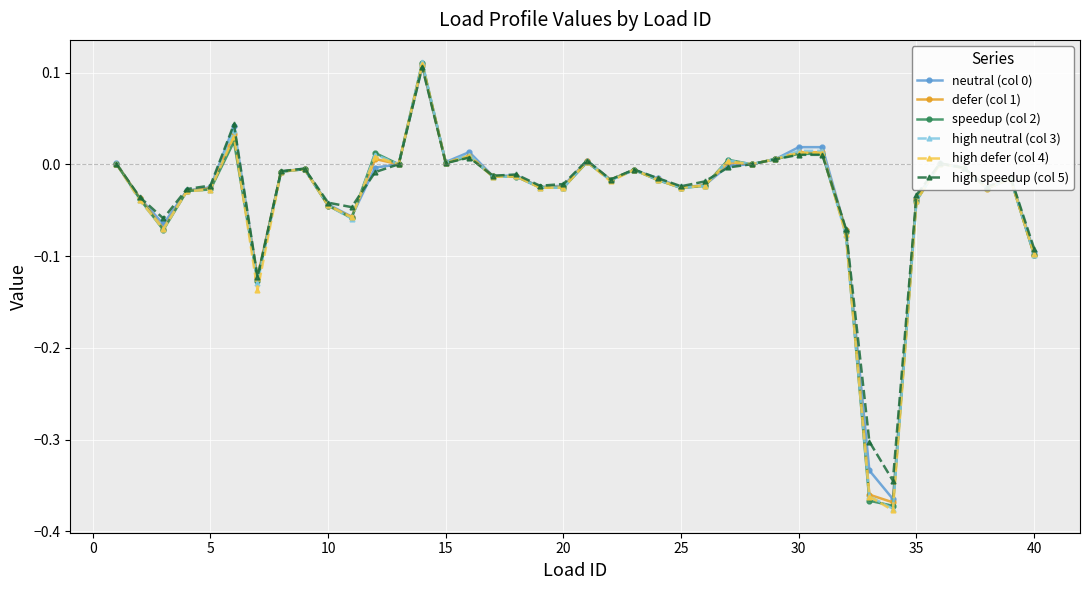

True or false: neutral (col 0) has more than 1 points higher than both neighbors.

True